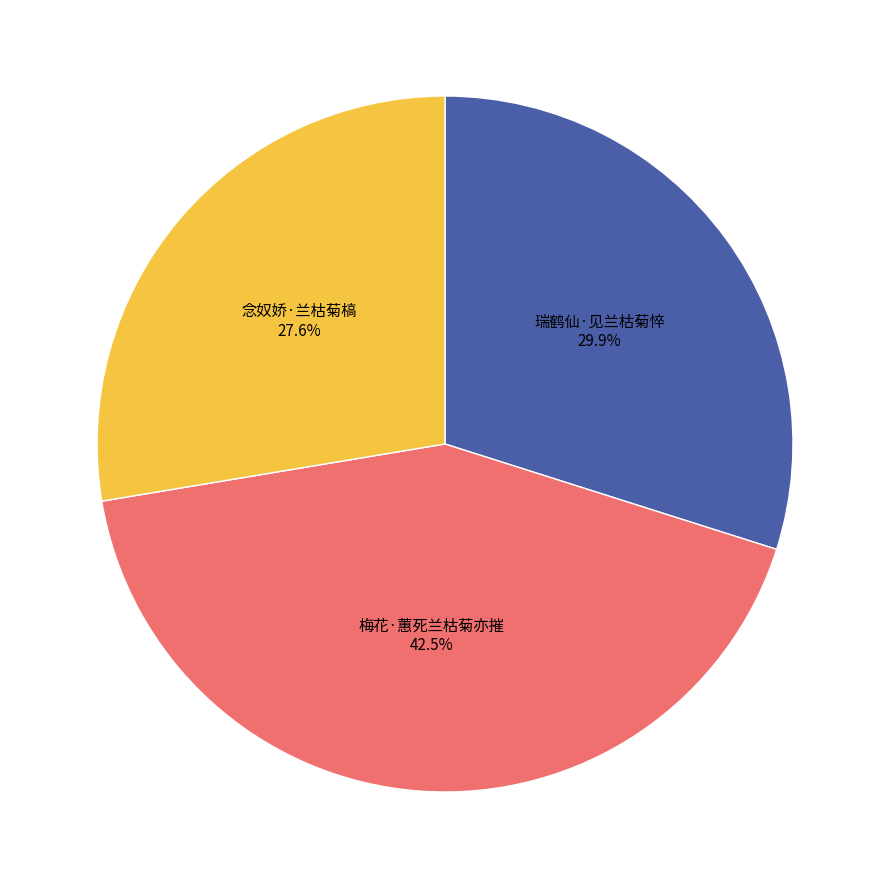

Do 梅花·蕙死兰枯菊亦摧 and 念奴娇·兰枯菊槁 together represent more than half of the pie?

Yes